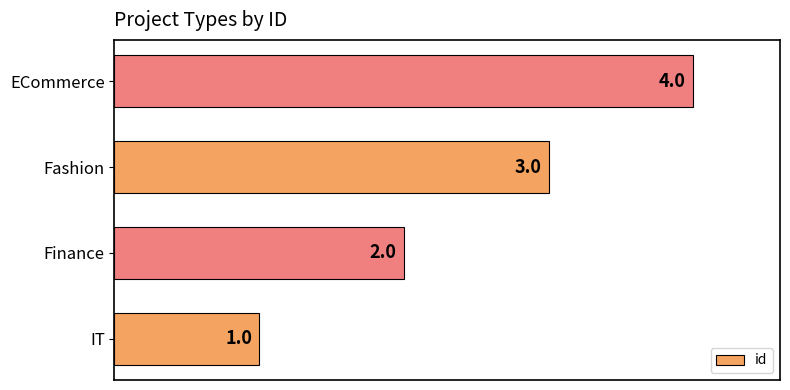

Which label corresponds to the largest value in the chart?

ECommerce